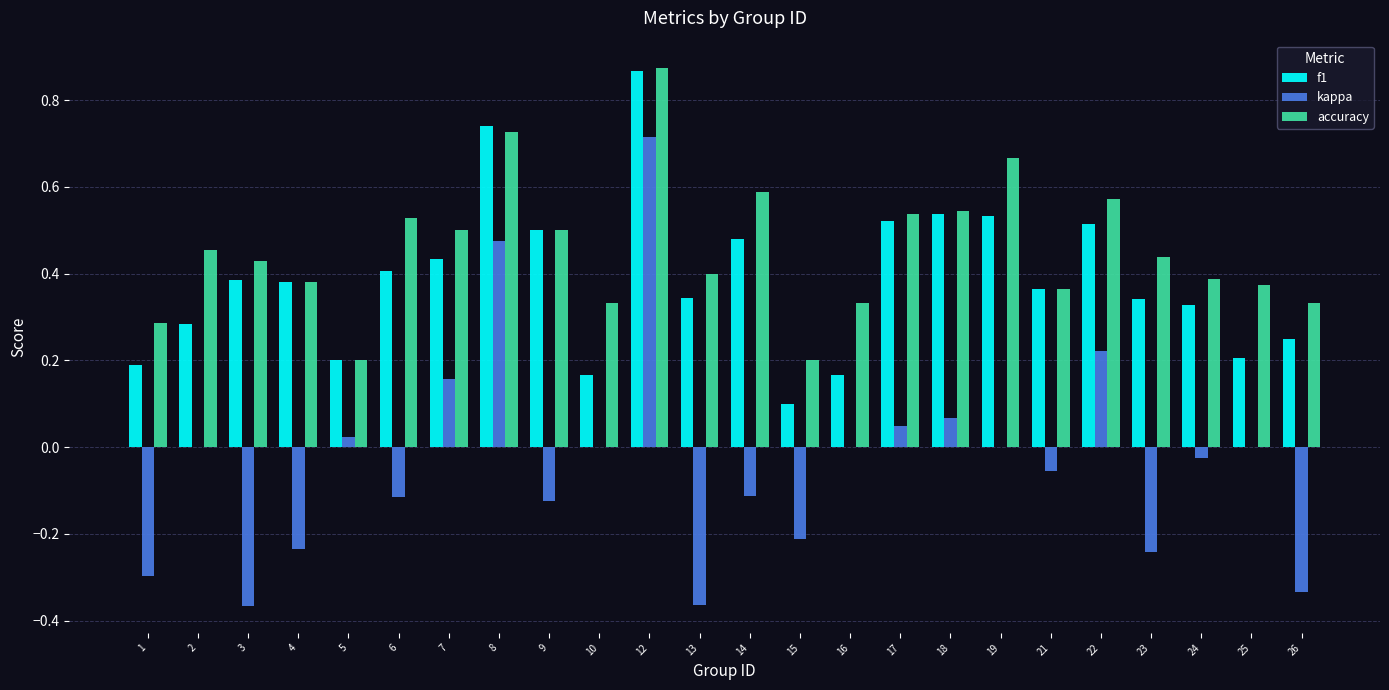

Is the value of kappa at 16 greater than the value of accuracy at 26?

No